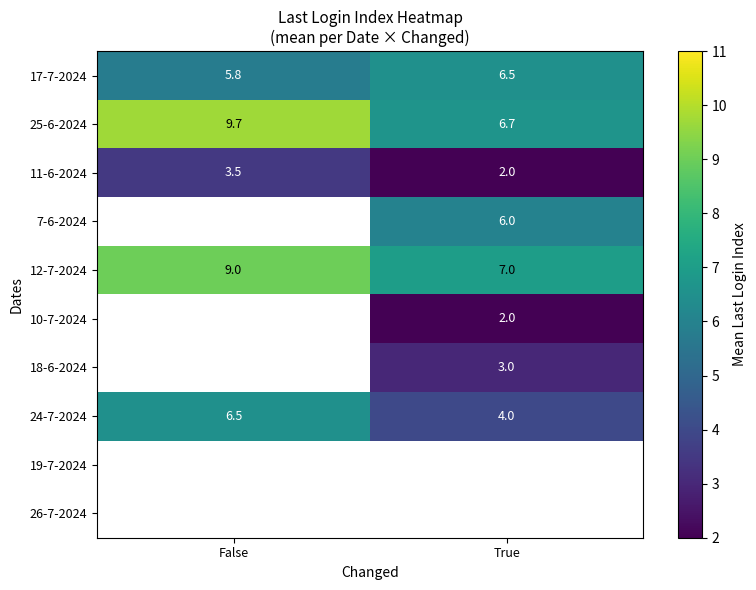

What is the difference between the maximum and minimum values in the 25-6-2024 series?

3.0